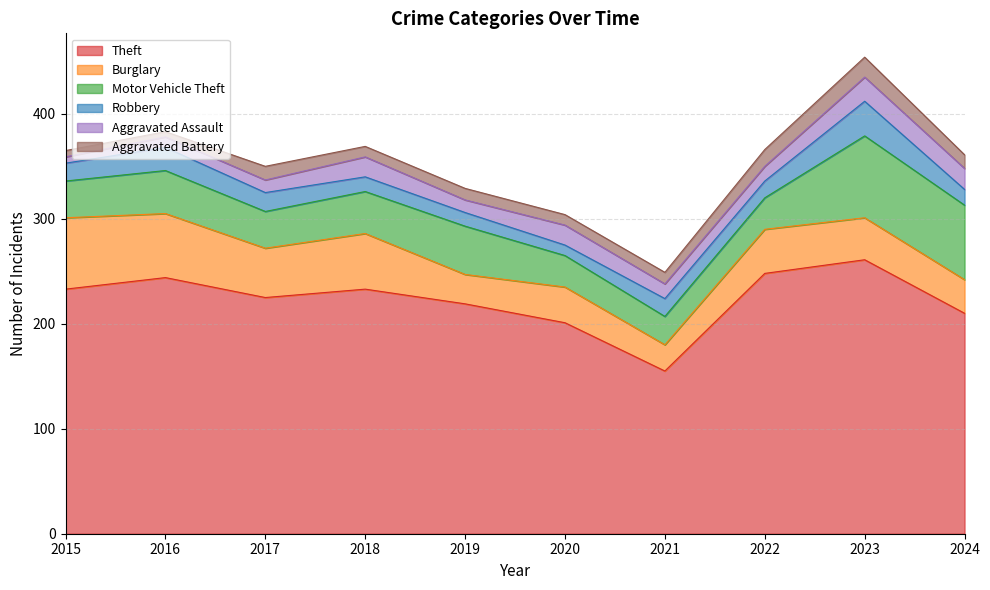

Does the chart display data point markers on the line(s)?

No